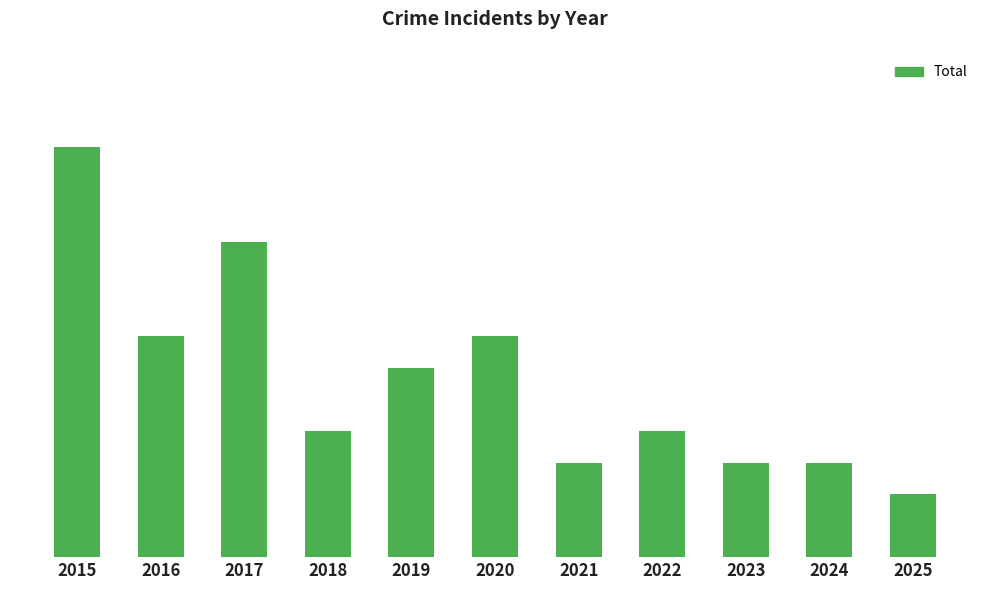

Does the chart contain any negative values?

No